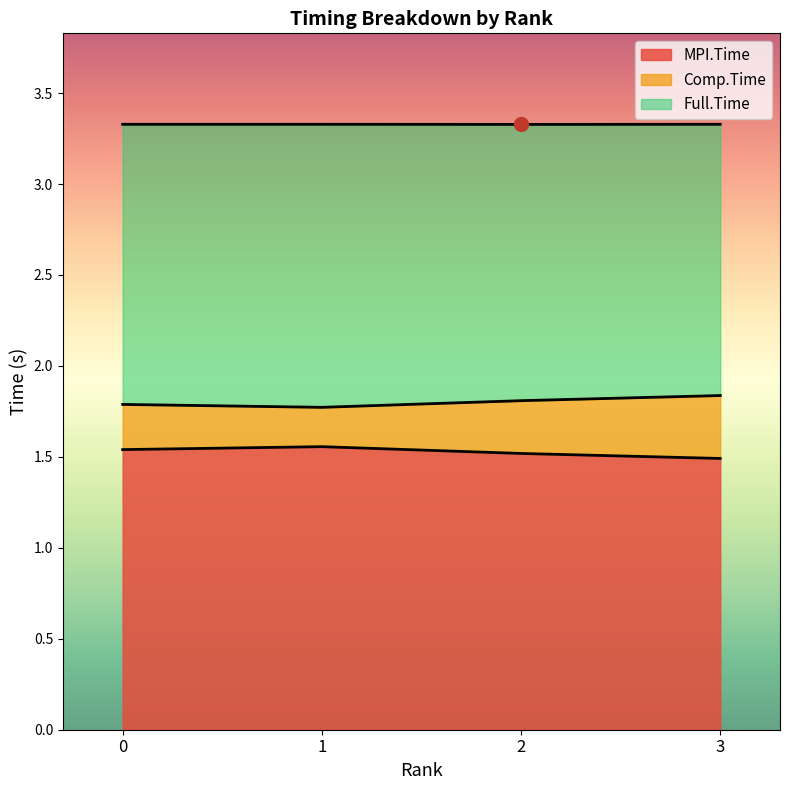

Which has a higher value, 1 or 2?

1